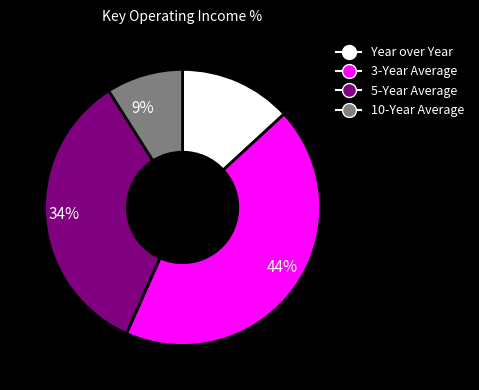

Count the number of slices in the pie.

4